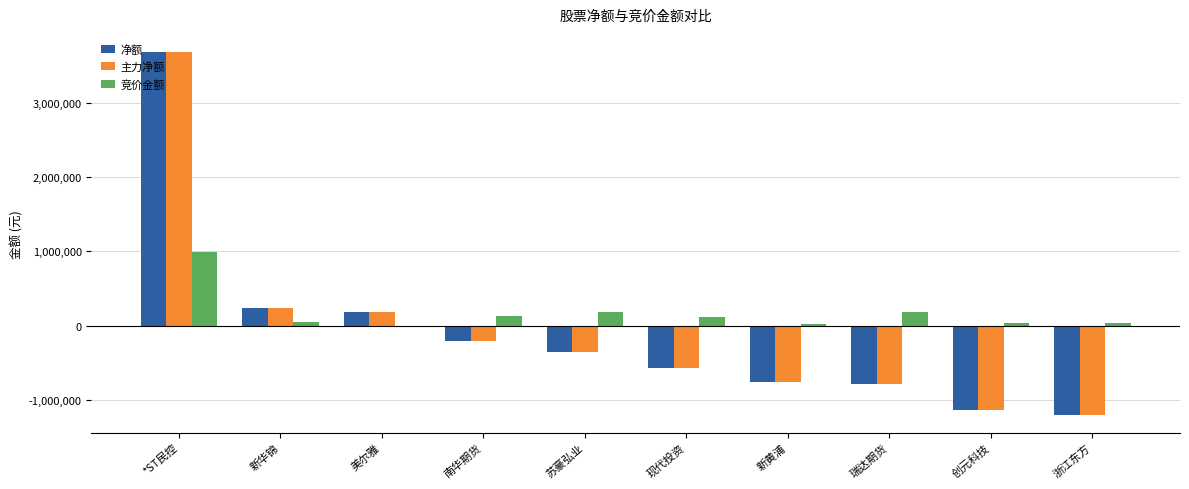

What is the highest value of the 主力净额 series?

3679869